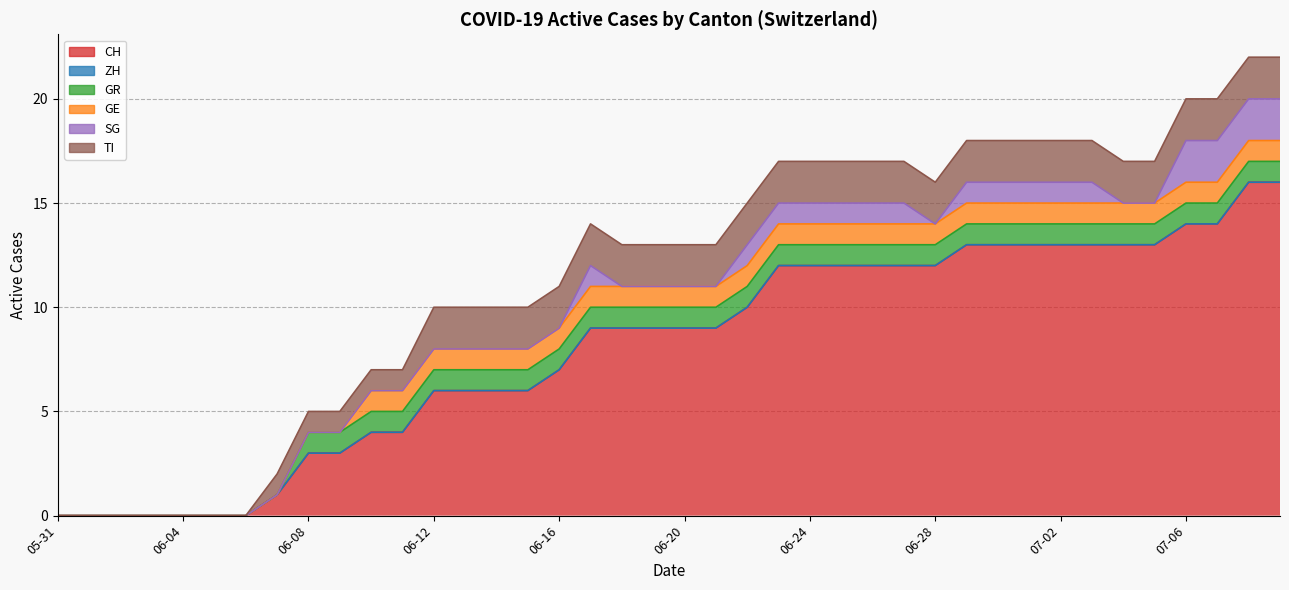

What is the minimum value for CH?

1